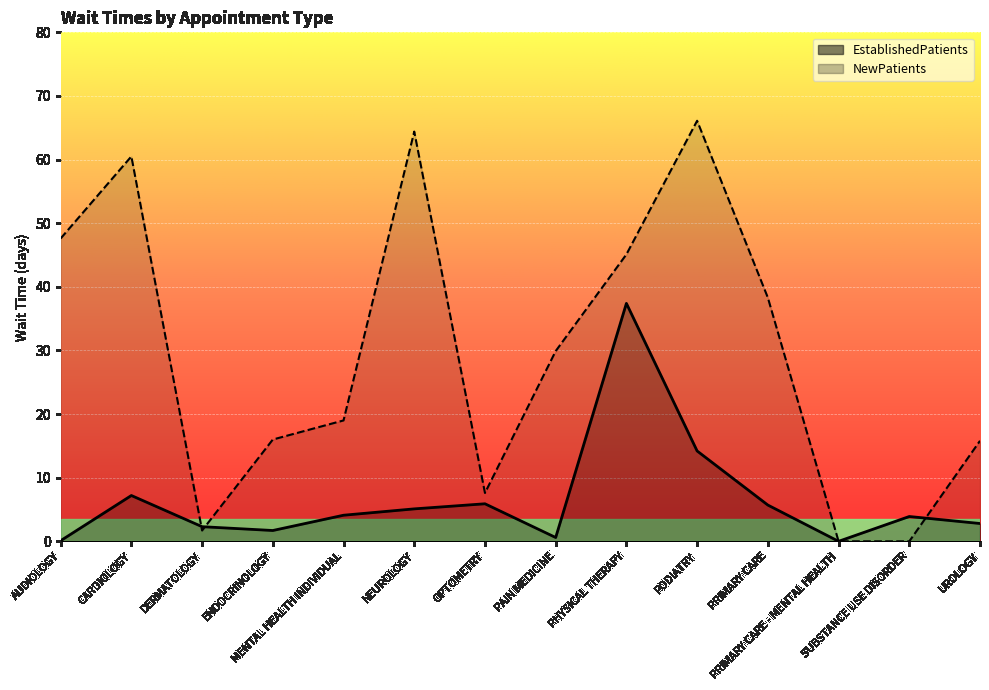

Rank the series by their maximum value, from highest to lowest.

NewPatients, EstablishedPatients